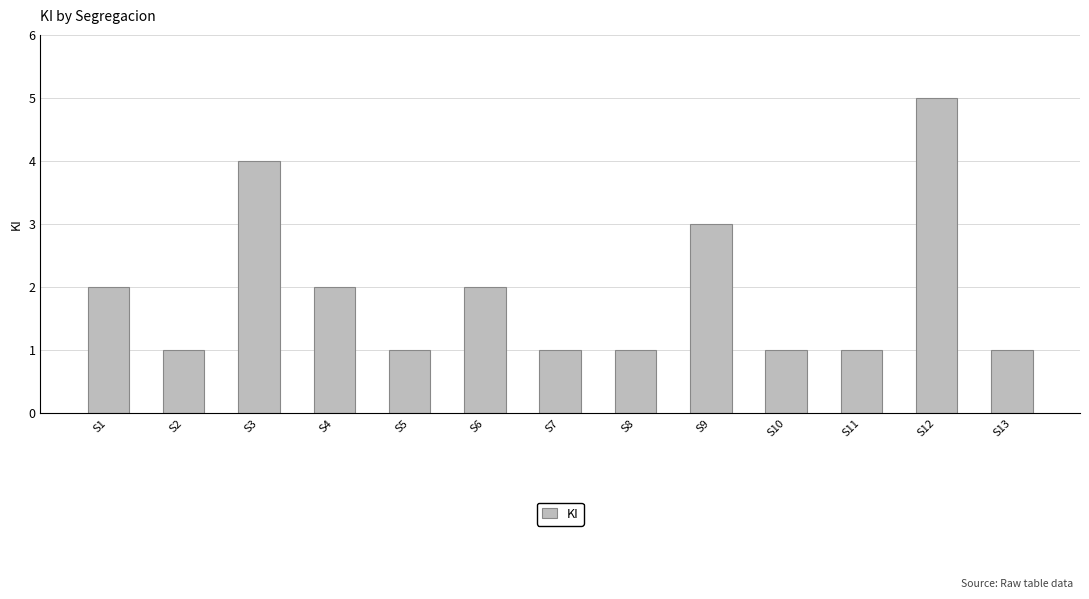

Which has a higher value, S6 or S5?

S6